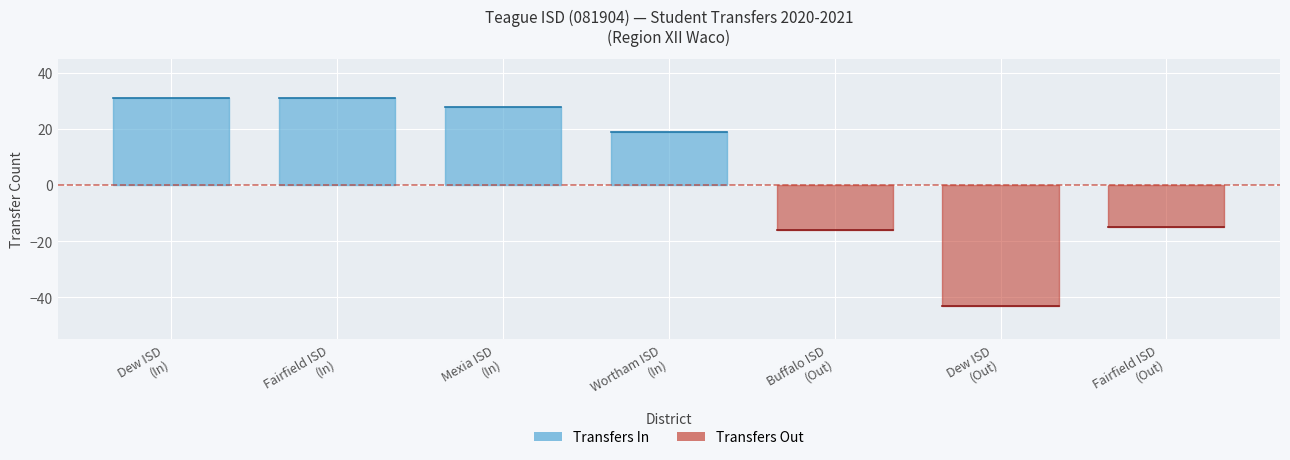

Does the chart display data point markers on the line(s)?

No